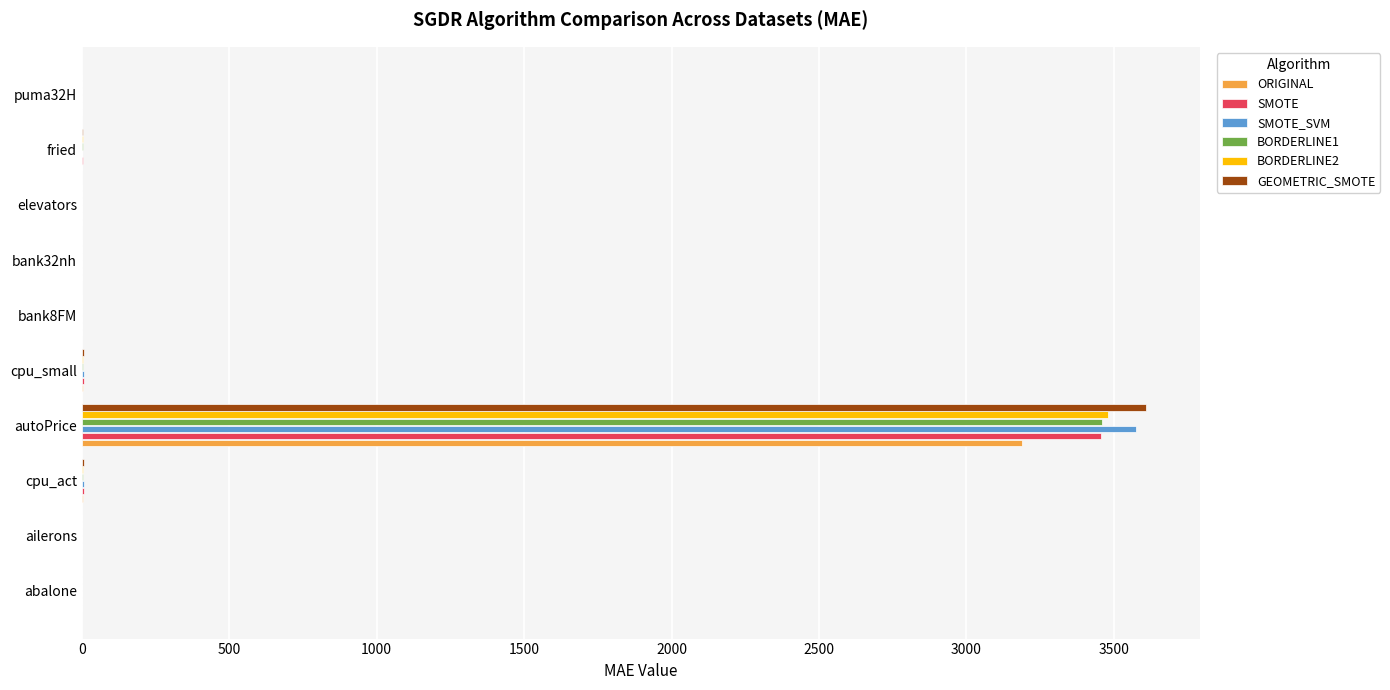

True or false: BORDERLINE1 has a value of 0.0 at ailerons.

True